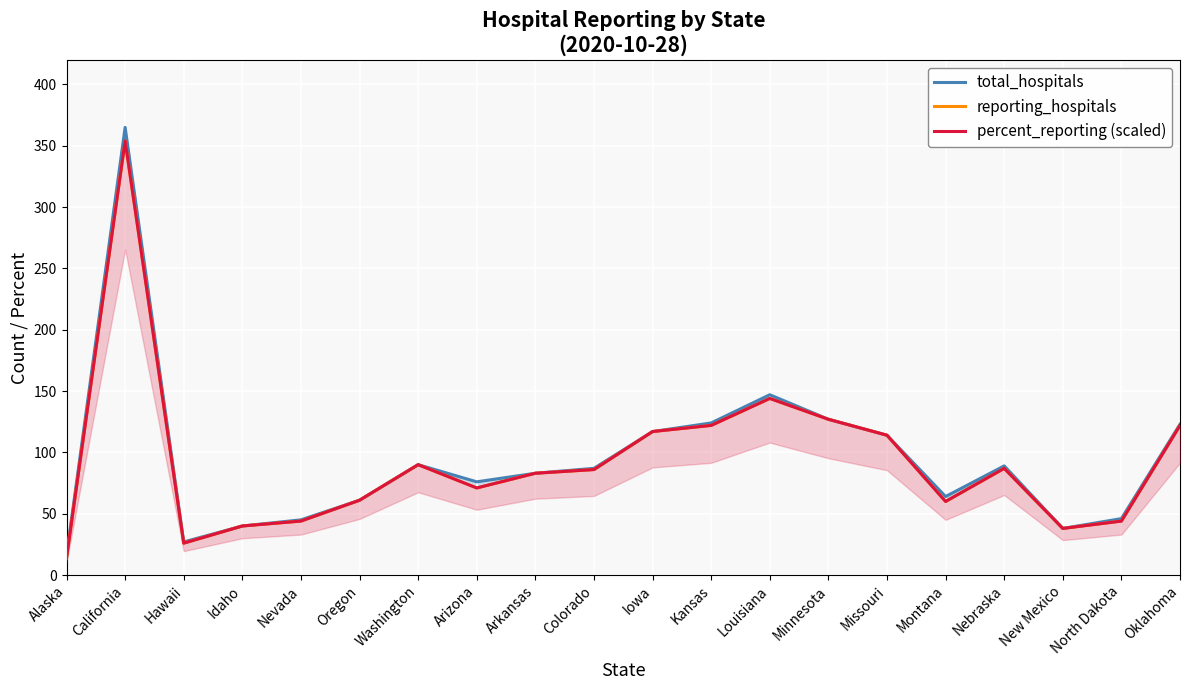

The value of percent_reporting (scaled) at Washington is 25.5. True or false?

False